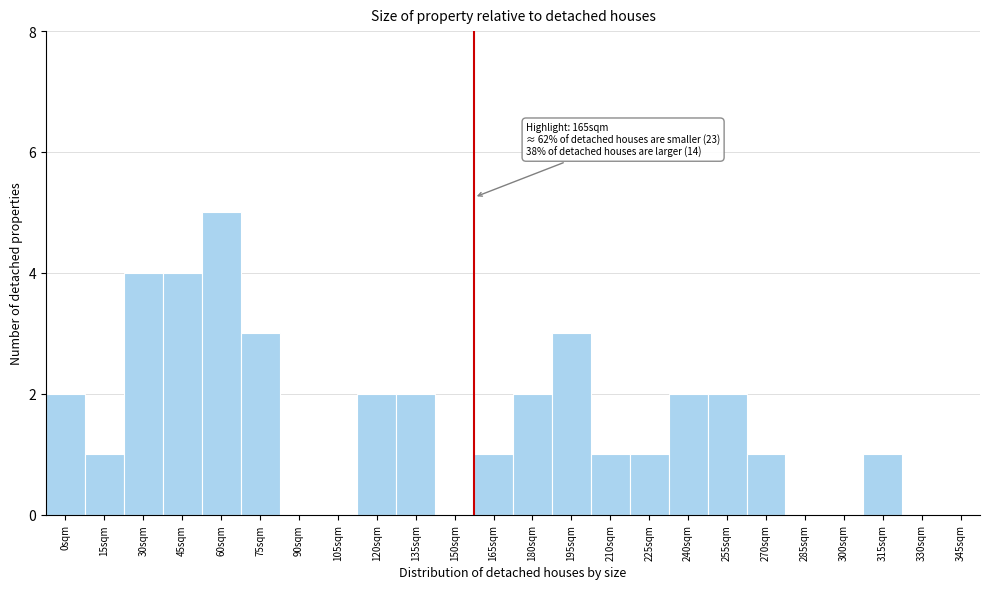

Reading left to right, transcribe all the data shown in this chart.

0sqm=2	15sqm=1	30sqm=4	45sqm=4	60sqm=5	75sqm=3	90sqm=0	105sqm=0	120sqm=2	135sqm=2	150sqm=0	165sqm=1	180sqm=2	195sqm=3	210sqm=1	225sqm=1	240sqm=2	255sqm=2	270sqm=1	285sqm=0	300sqm=0	315sqm=1	330sqm=0	345sqm=0